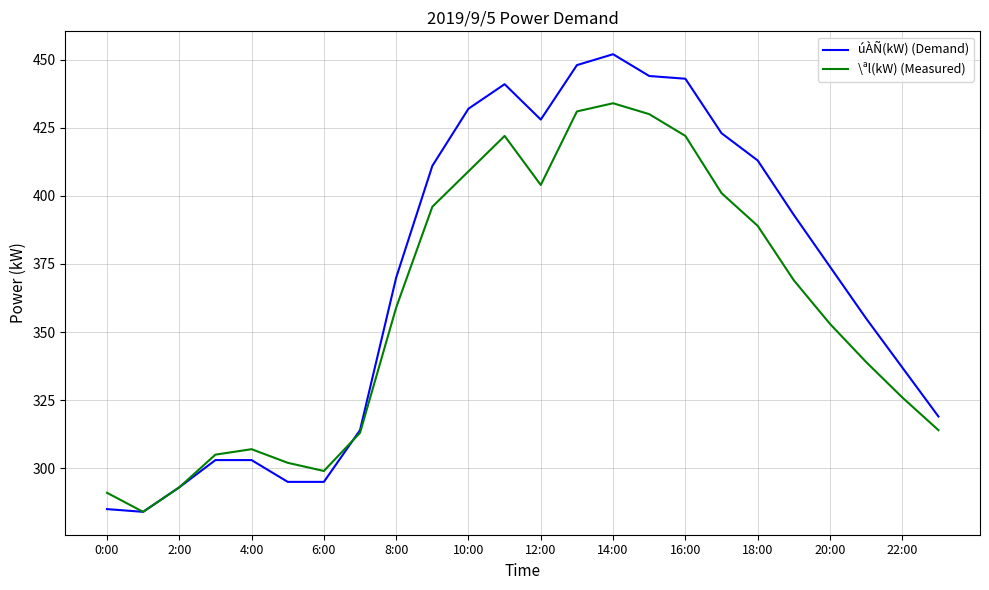

How many lines are shown in the chart?

2